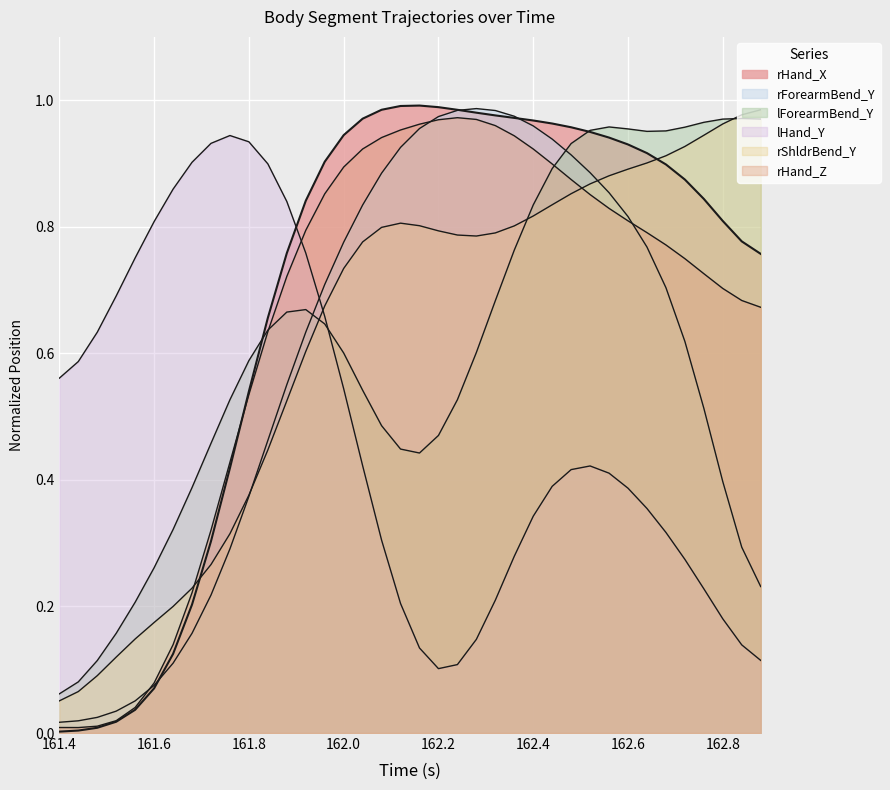

What is the label of the 4th point from the left?

rForearmBend_Y